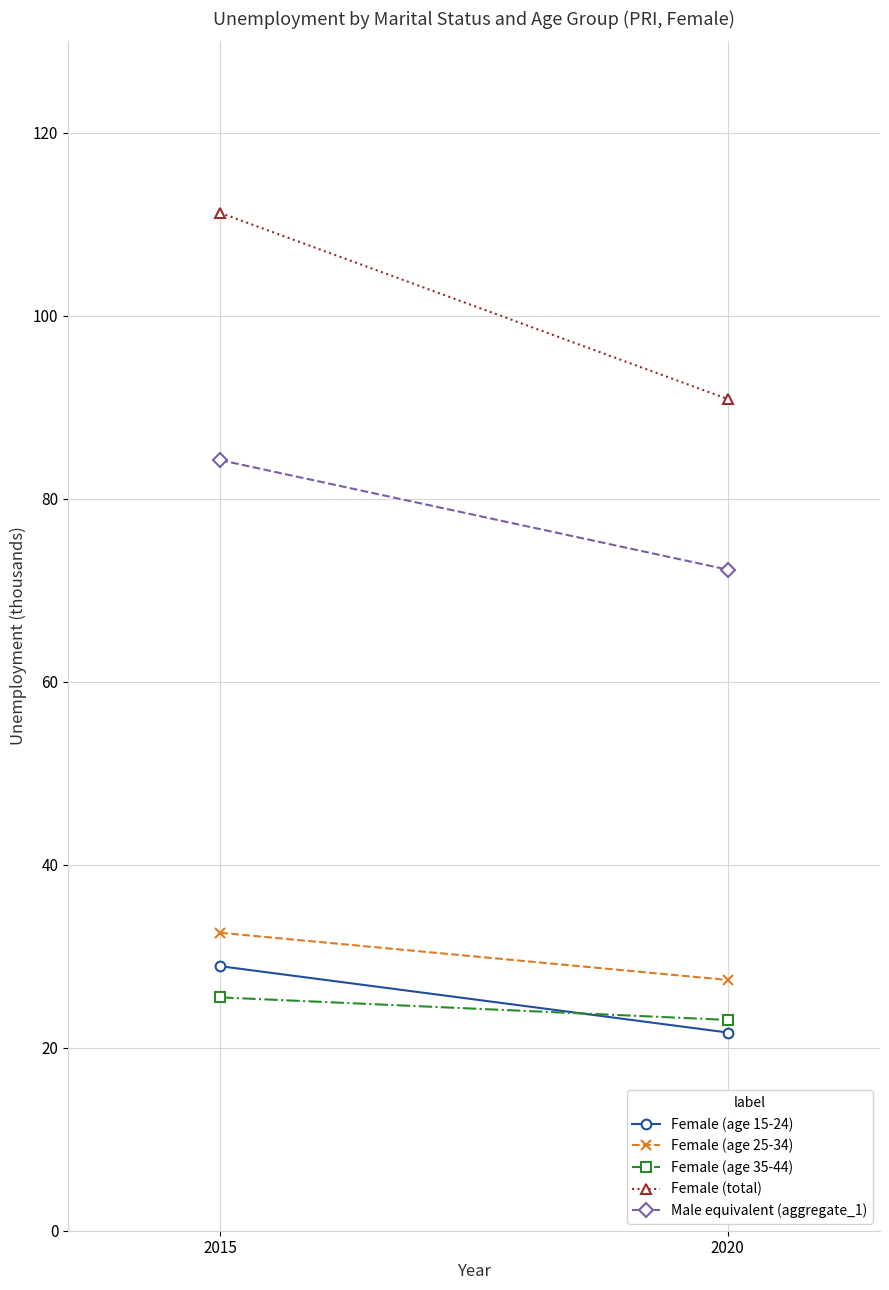

At which label does Female (age 25-34) first exceed 32?

2015